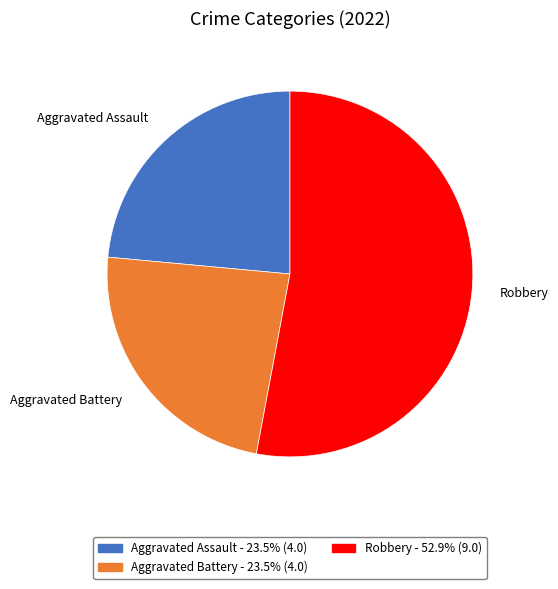

Is there a majority slice in this chart?

Yes